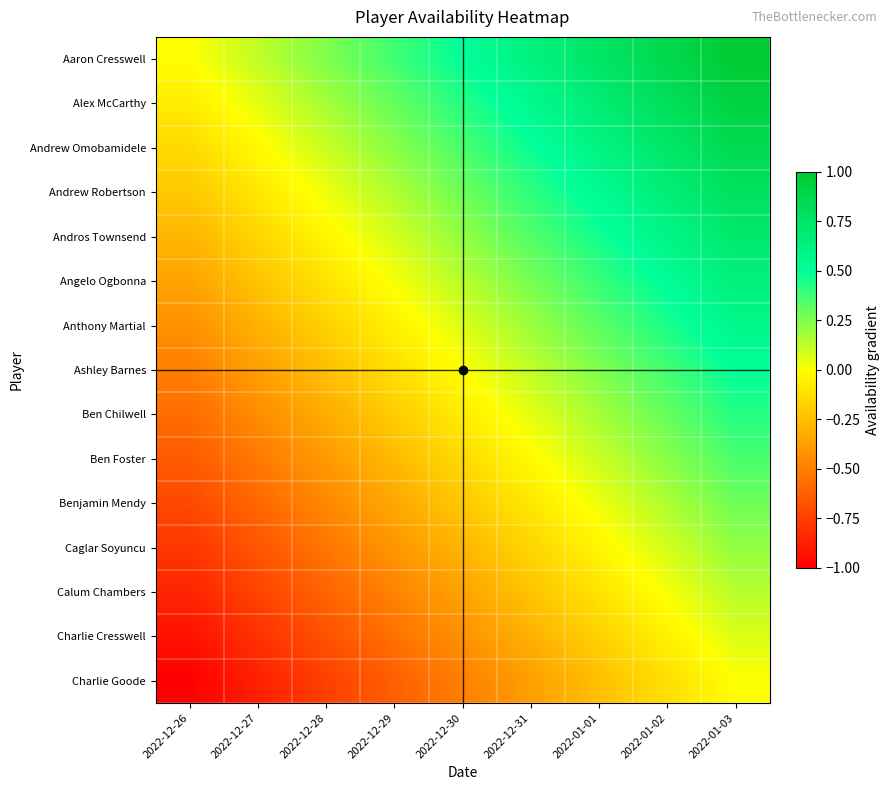

Rank the series by their maximum value, from lowest to highest.

Charlie Goode, Charlie Cresswell, Calum Chambers, Caglar Soyuncu, Benjamin Mendy, Ben Foster, Ben Chilwell, Ashley Barnes, Anthony Martial, Angelo Ogbonna, Andros Townsend, Andrew Robertson, Andrew Omobamidele, Alex McCarthy, Aaron Cresswell